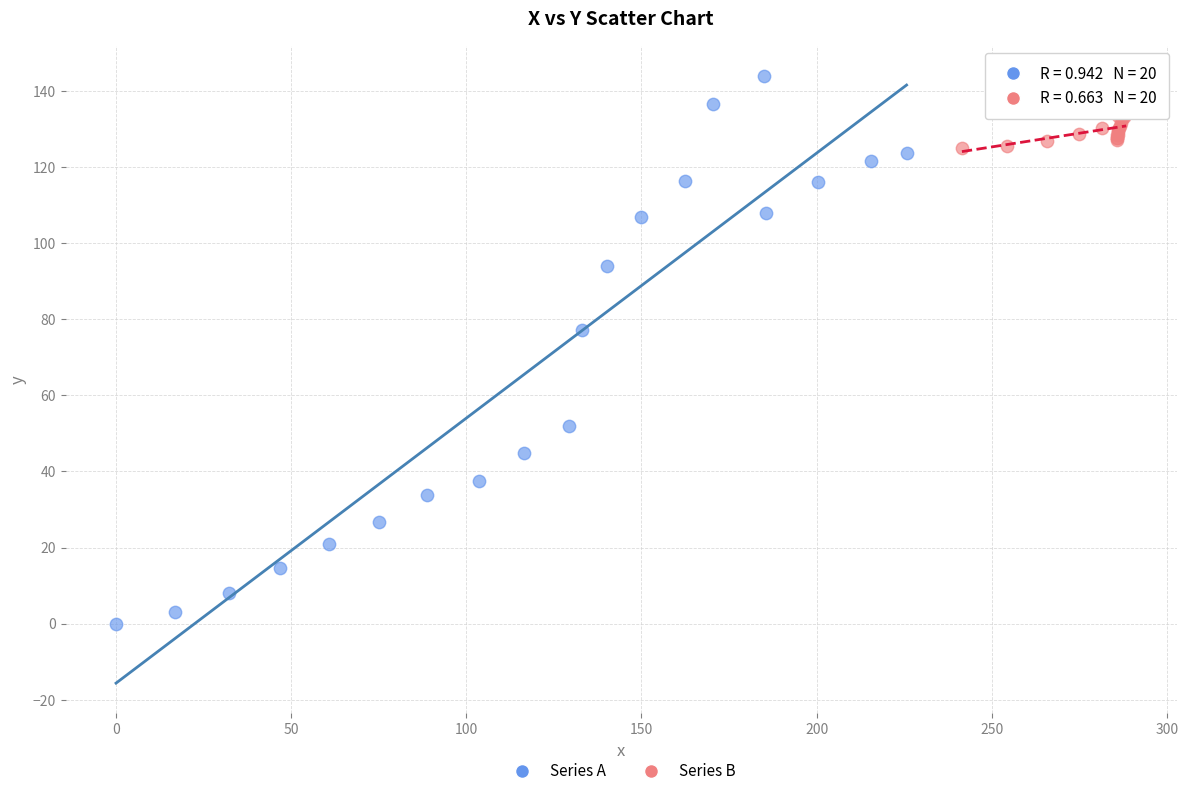

Which series contains the lowest Y value?

Series A